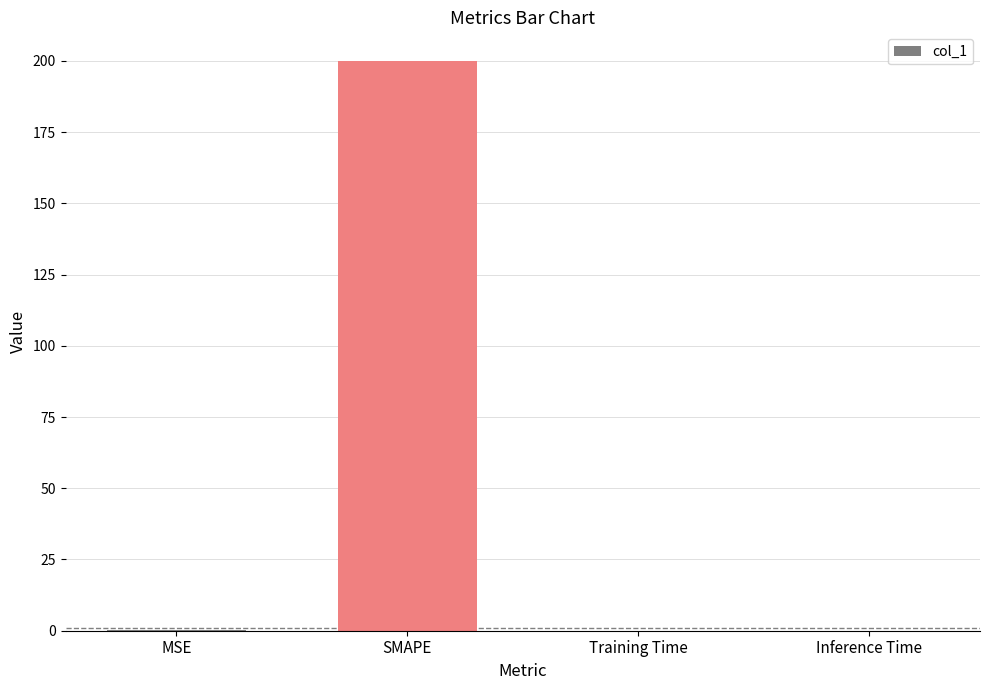

Which category has the highest value across all series?

SMAPE